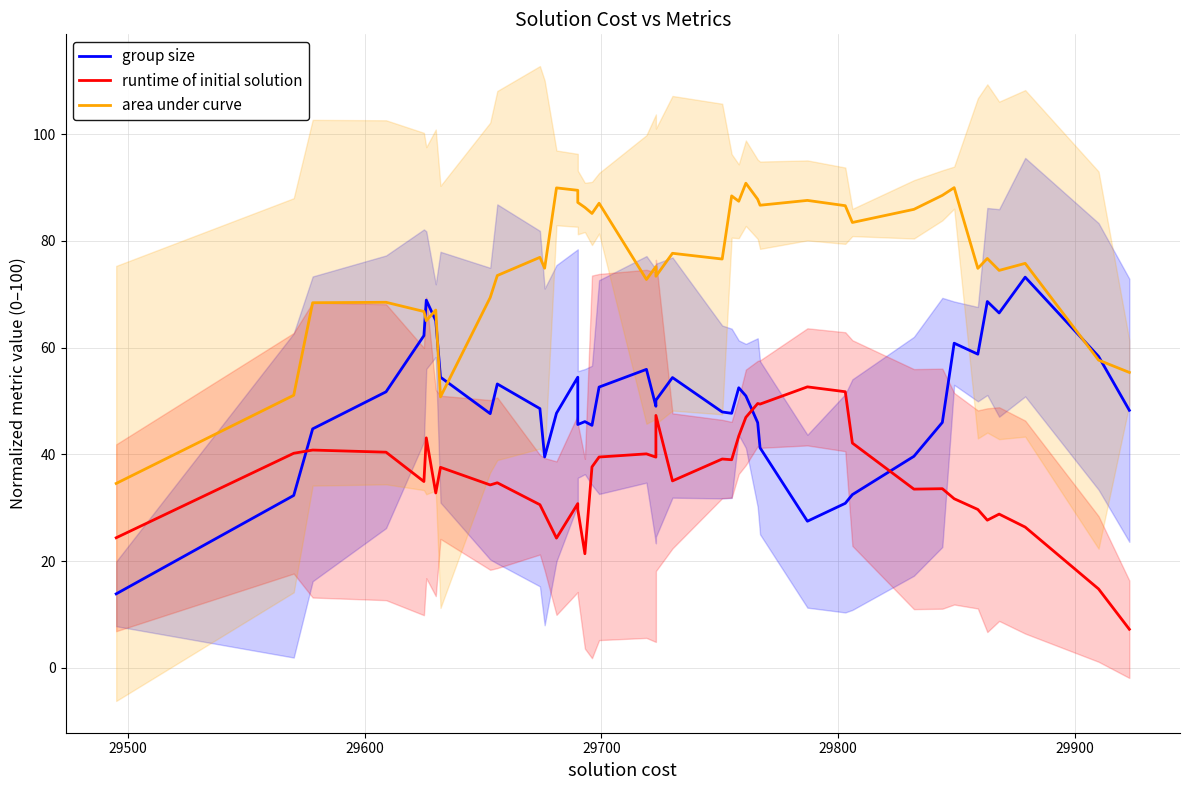

At how many categories does at least one series exceed 49?

39